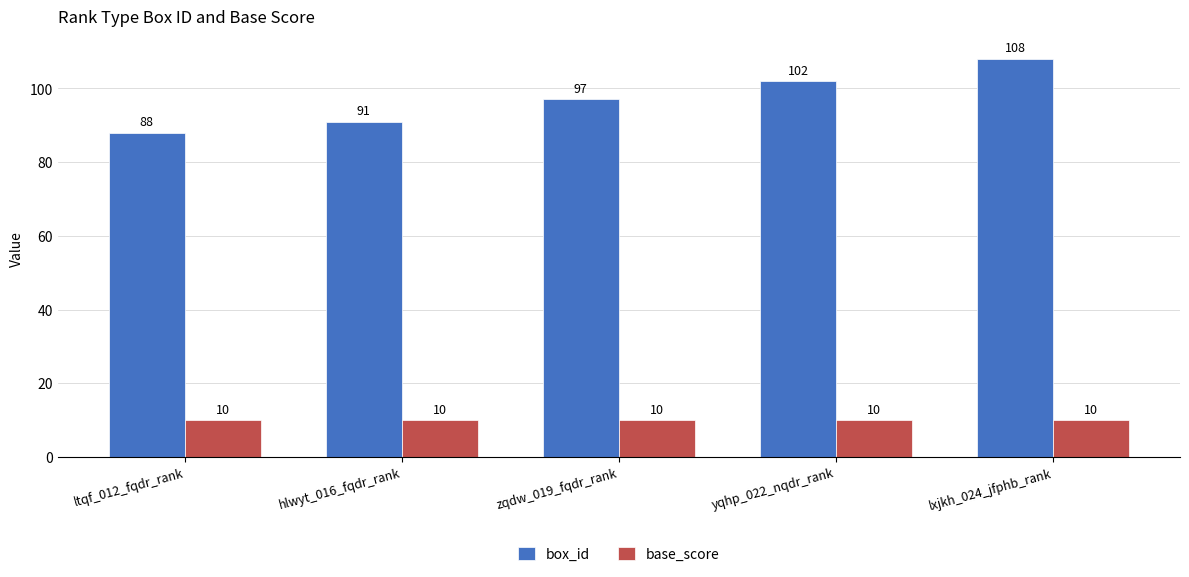

Where is box_id nearest to the value 98?

zqdw_019_fqdr_rank